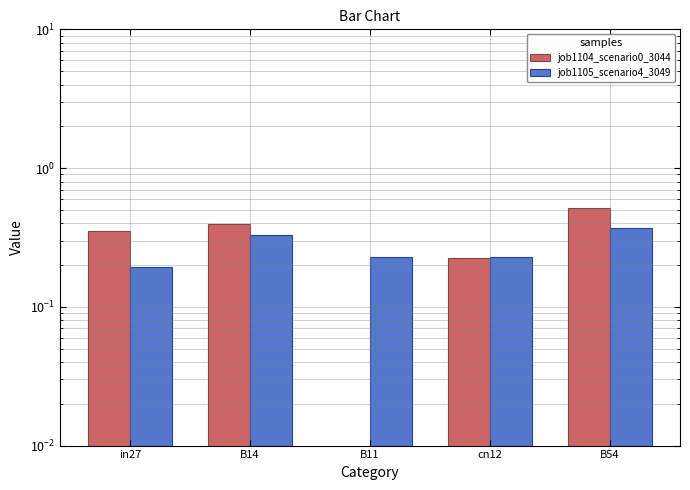

What is the sum of the job1105_scenario4_3049 values at in27 and B11?

0.4